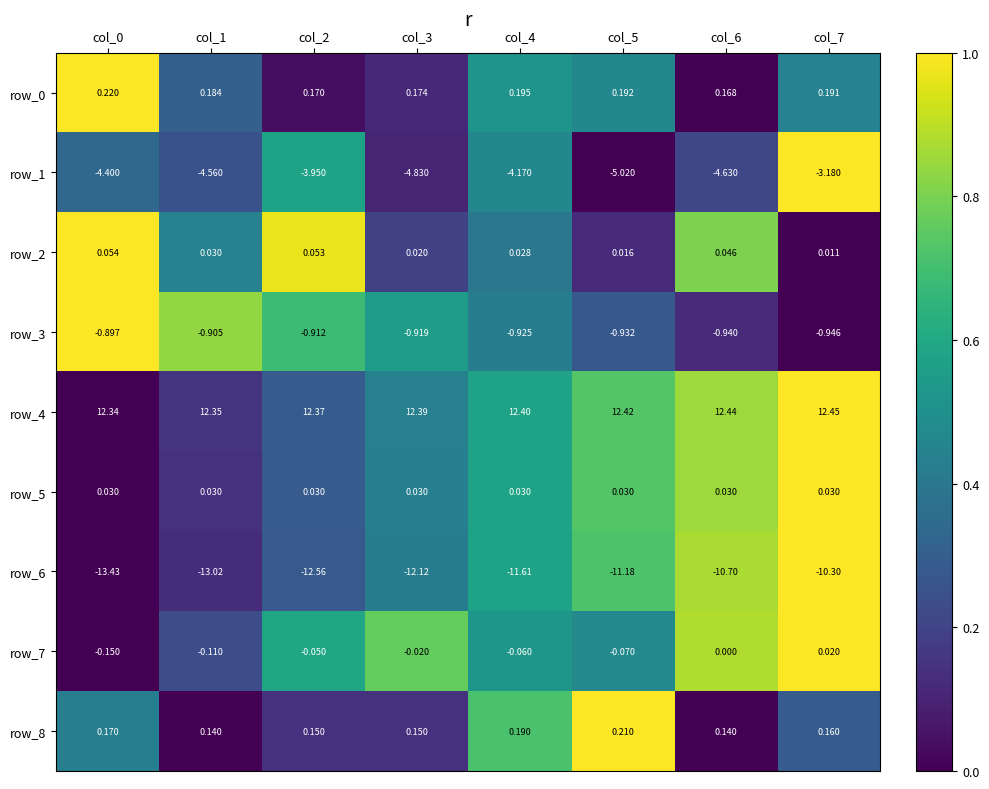

Which series changed the most between col_2 and col_6?

row_6